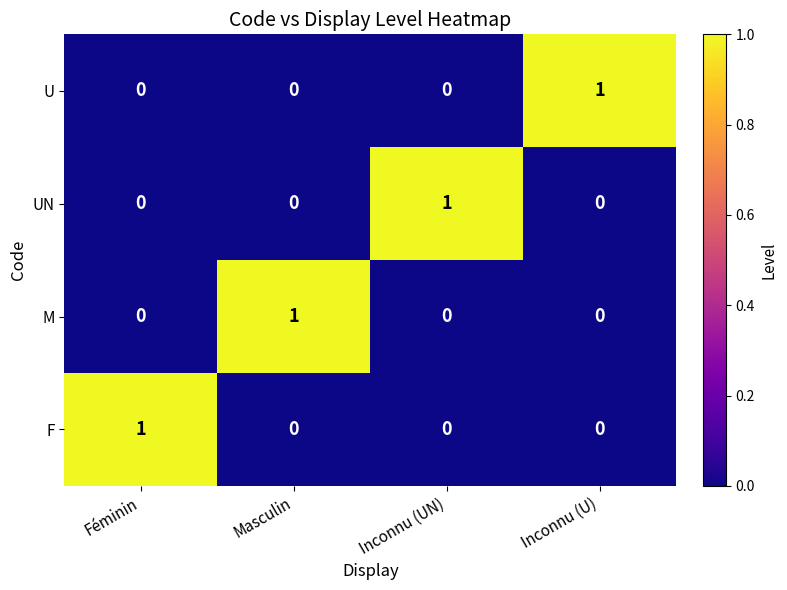

The value of UN at Masculin is 0. True or false?

True